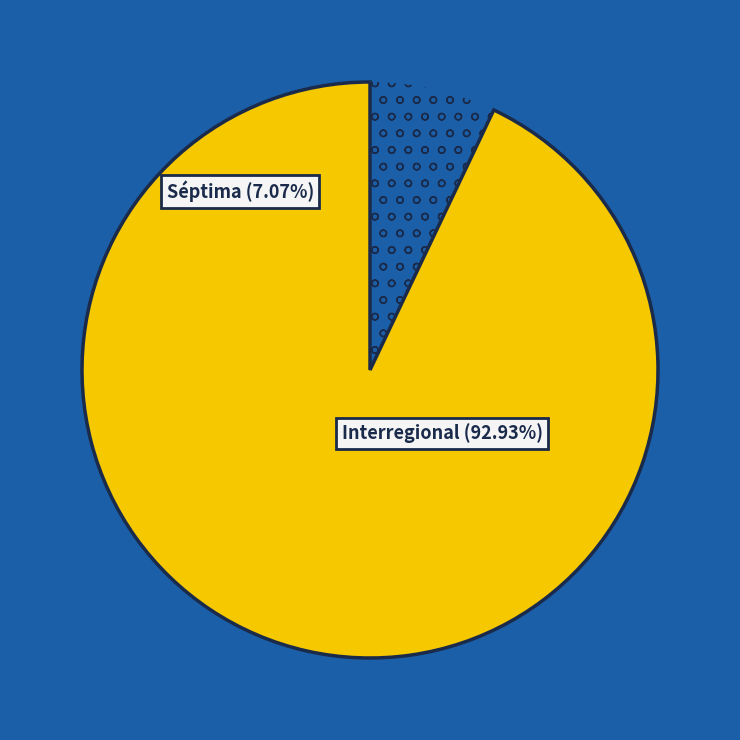

Is there a majority slice in this chart?

Yes